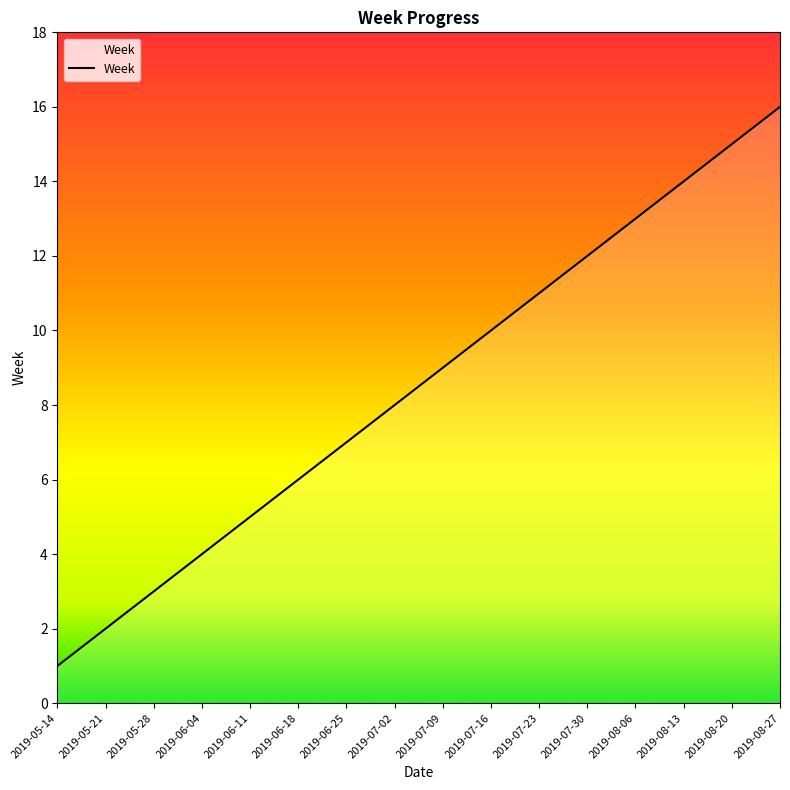

How many lines are shown in the chart?

1